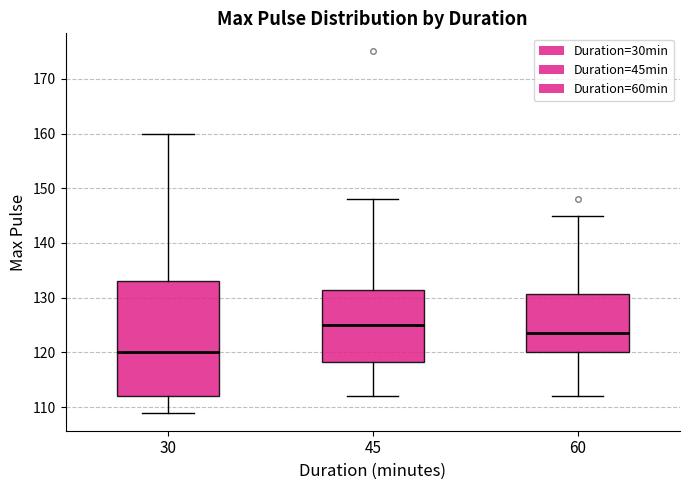

Reading left to right, read every box against the y-axis: the position of its median line, the range the box covers, and the ends of its whiskers. The values are not printed on the chart, so give them approximately, as read against the axis.

30: median 120, box 112 to 133, whiskers 109 to 160
45: median 125, box 118 to 132, whiskers 112 to 148
60: median 124, box 120 to 131, whiskers 112 to 145